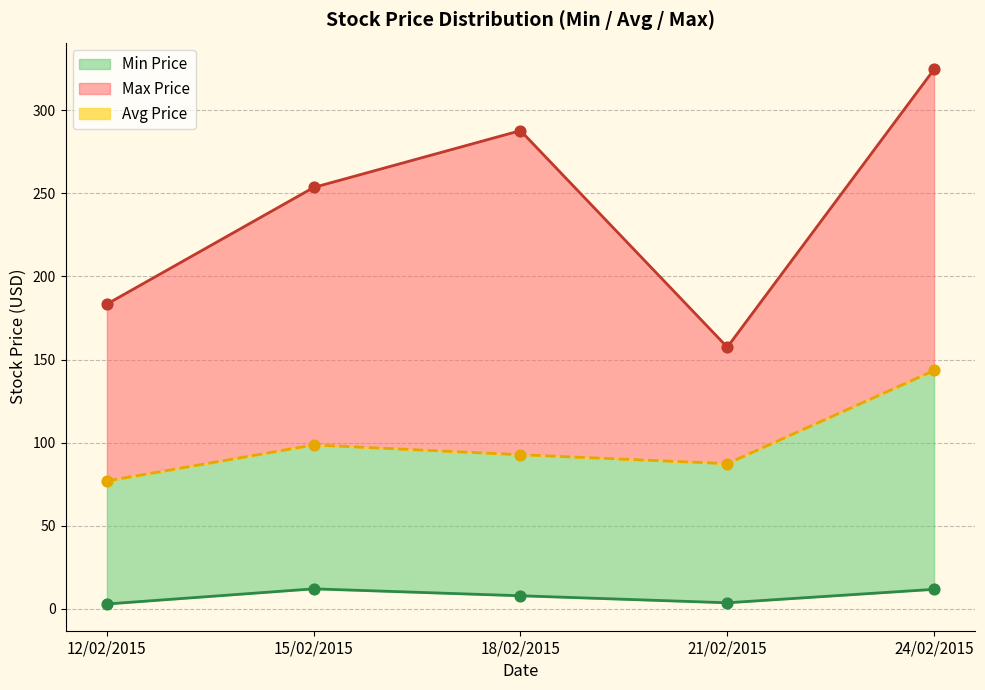

Is the value of Avg Price at 11.94 greater than the value of Max Price at 31.55?

No